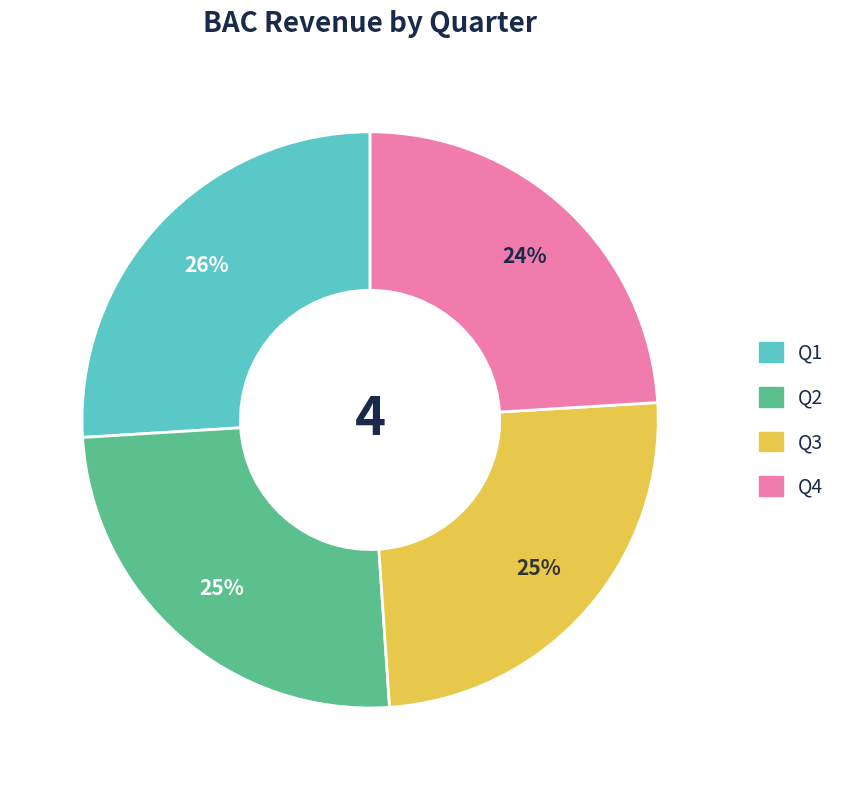

Is Q2 the majority of the pie?

No